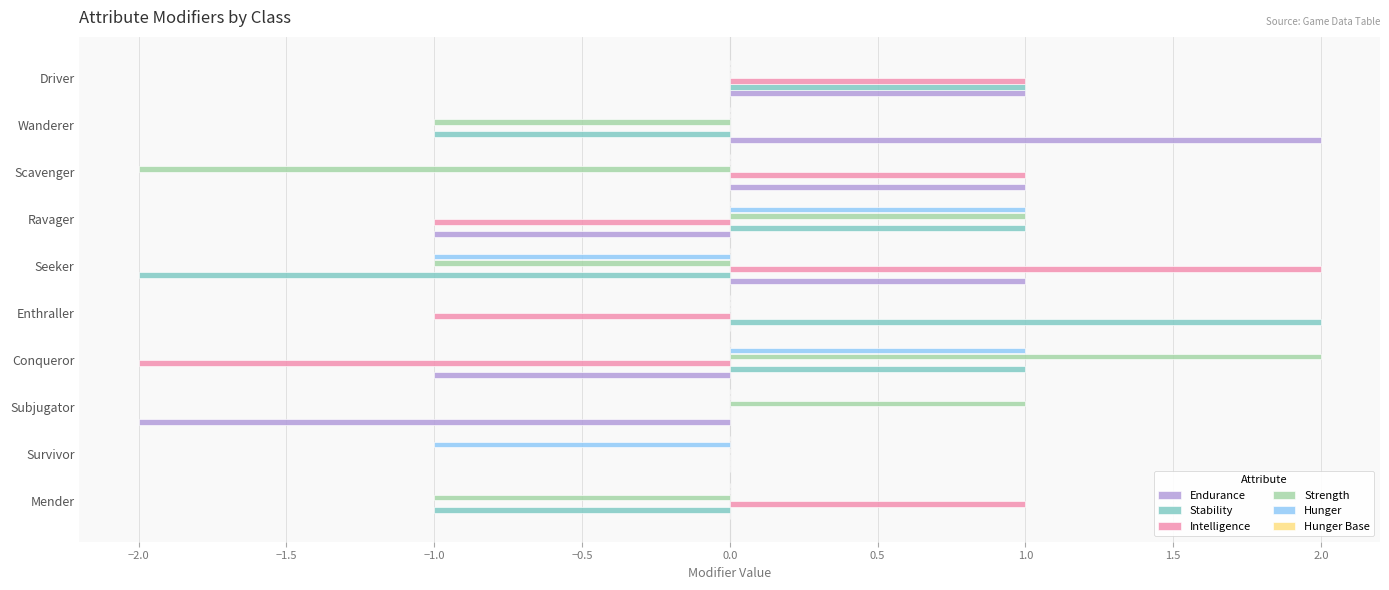

What is the greatest value displayed?

2